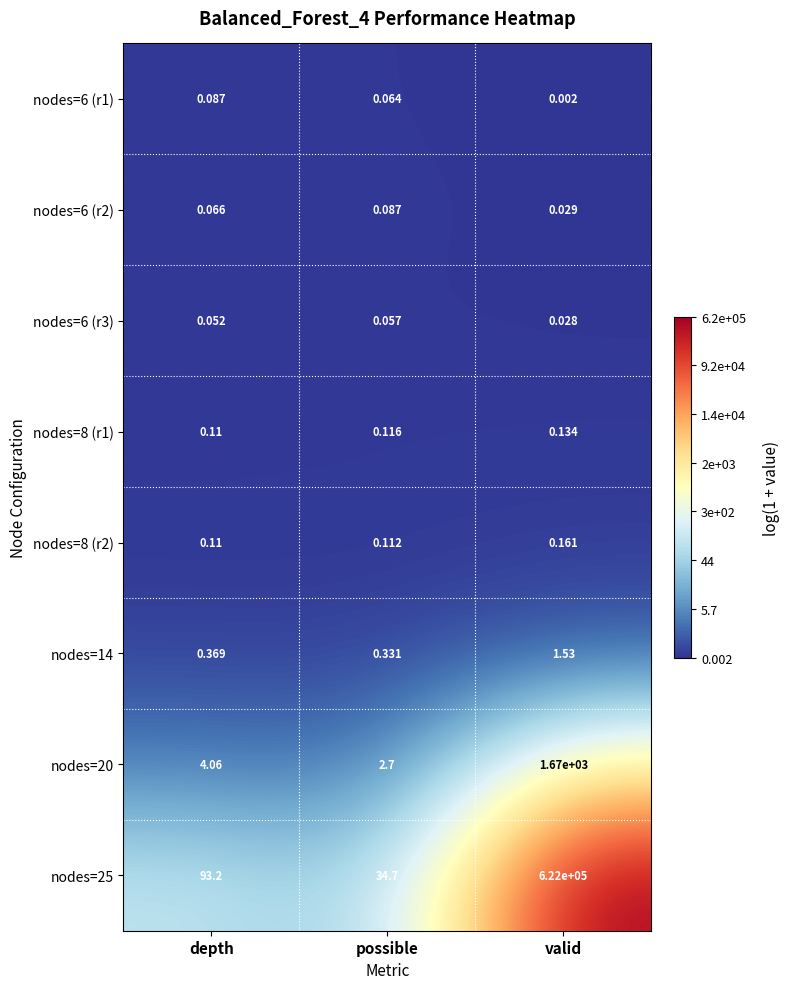

List the labels in order of nodes=6 (r3) value, smallest first.

valid, depth, possible